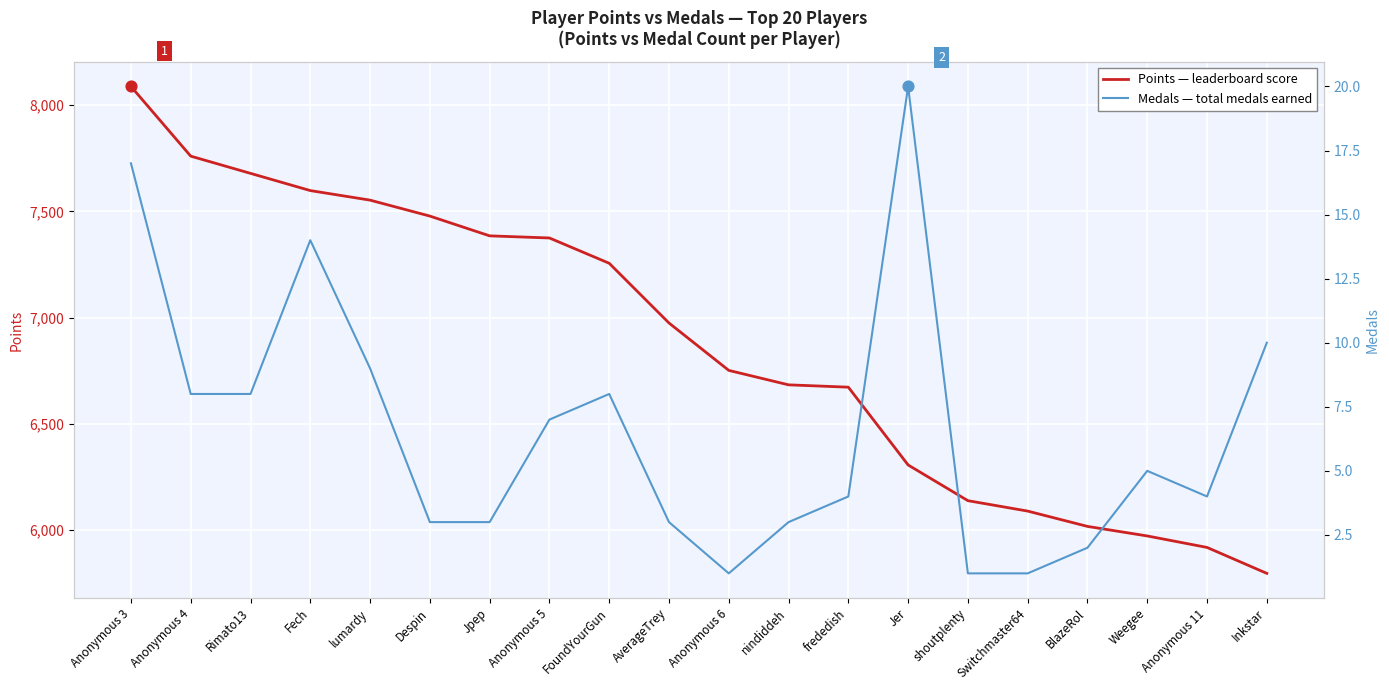

At which category is the sum across all series the highest?

Anonymous 3